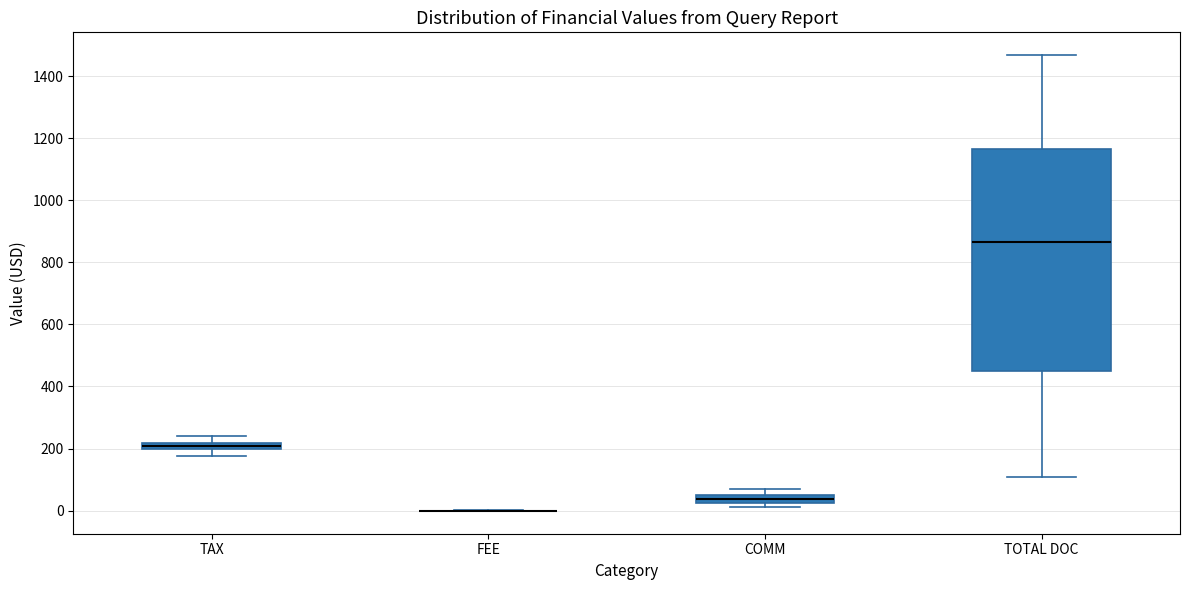

Comparing the boxes themselves (not the whiskers), which one is the tallest?

TOTAL DOC